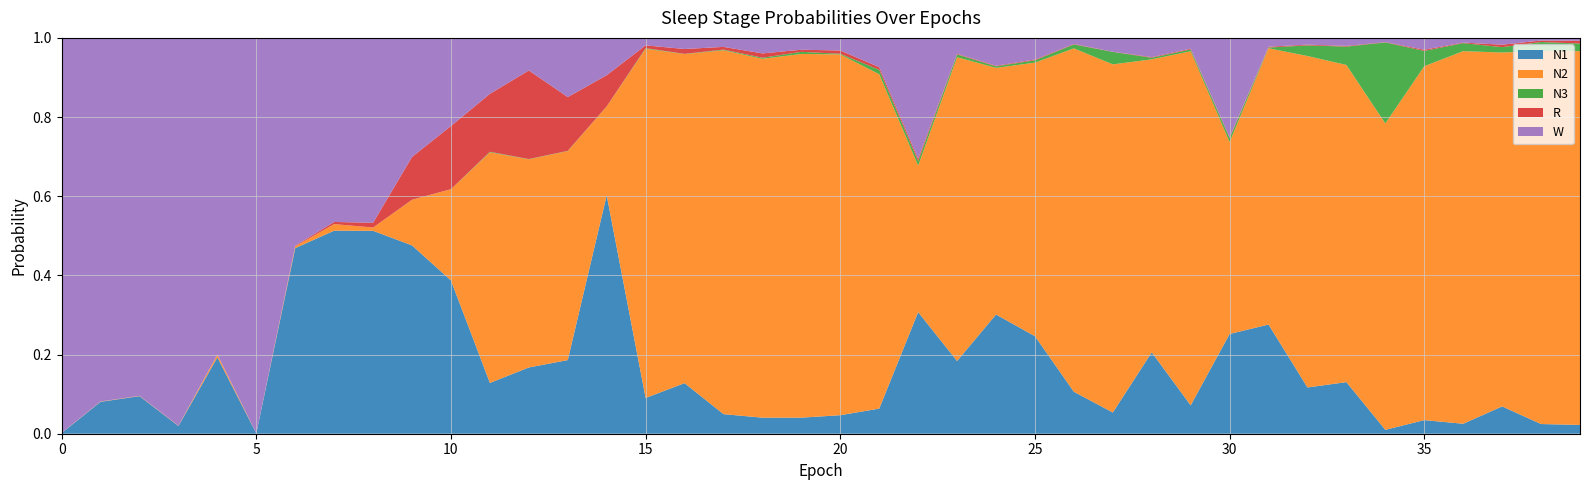

Reading right to left, what are all the values shown in this chart?

N1: 0.0	0.0	0.1	0.0	0.0	0.0	0.1	0.1	0.3	0.3	0.1	0.2	0.1	0.1	0.2	0.3	0.2	0.3	0.1	0.0	0.0	0.0	0.0	0.1	0.1	0.6	0.2	0.2	0.1	0.4	0.5	0.5	0.5	0.5	0.0	0.2	0.0	0.1	0.1	0.0
N2: 0.9	0.9	0.9	0.9	0.9	0.8	0.8	0.8	0.7	0.5	0.9	0.7	0.9	0.9	0.7	0.6	0.8	0.4	0.8	0.9	0.9	0.9	0.9	0.8	0.9	0.2	0.5	0.5	0.6	0.2	0.1	0.0	0.0	0.0	0.0	0.0	0.0	0.0	0.0	0.0
N3: 0.0	0.0	0.0	0.0	0.0	0.2	0.0	0.0	0.0	0.0	0.0	0.0	0.0	0.0	0.0	0.0	0.0	0.0	0.0	0.0	0.0	0.0	0.0	0.0	0.0	0.0	0.0	0.0	0.0	0.0	0.0	0.0	0.0	0.0	0.0	0.0	0.0	0.0	0.0	0.0
R: 0.0	0.0	0.0	0.0	0.0	0.0	0.0	0.0	0.0	0.0	0.0	0.0	0.0	0.0	0.0	0.0	0.0	0.0	0.0	0.0	0.0	0.0	0.0	0.0	0.0	0.1	0.1	0.2	0.1	0.2	0.1	0.0	0.0	0.0	0.0	0.0	0.0	0.0	0.0	0.0
W: 0.0	0.0	0.0	0.0	0.0	0.0	0.0	0.0	0.0	0.3	0.0	0.0	0.0	0.0	0.1	0.1	0.0	0.3	0.1	0.0	0.0	0.0	0.0	0.0	0.0	0.1	0.1	0.1	0.1	0.2	0.3	0.5	0.5	0.5	1.0	0.8	1.0	0.9	0.9	1.0